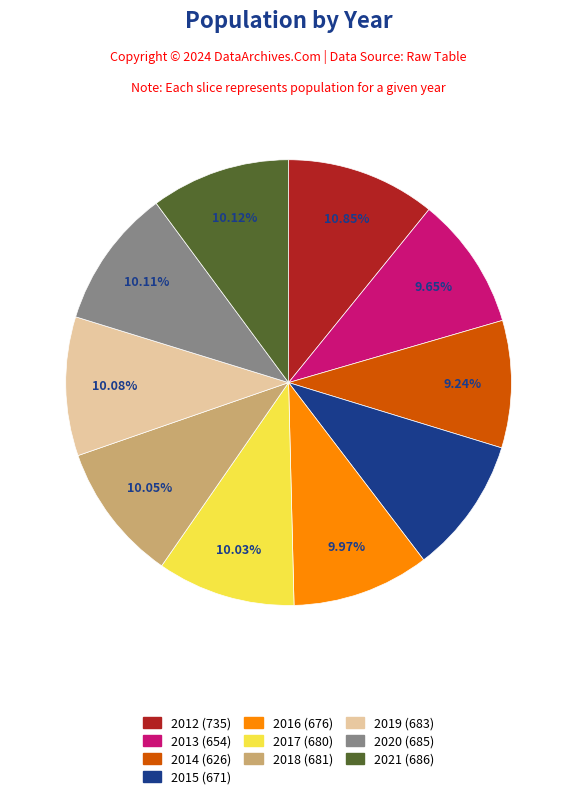

Does any single category account for the majority?

No